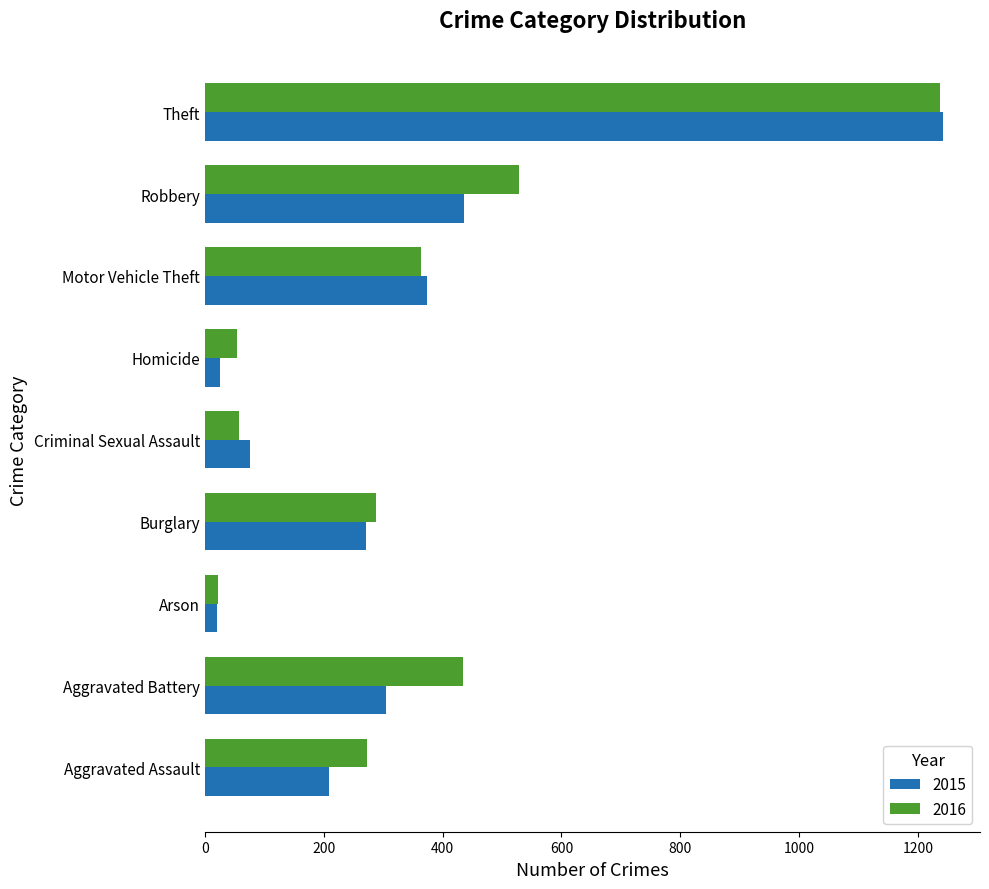

Which series has the largest total across all categories?

2016